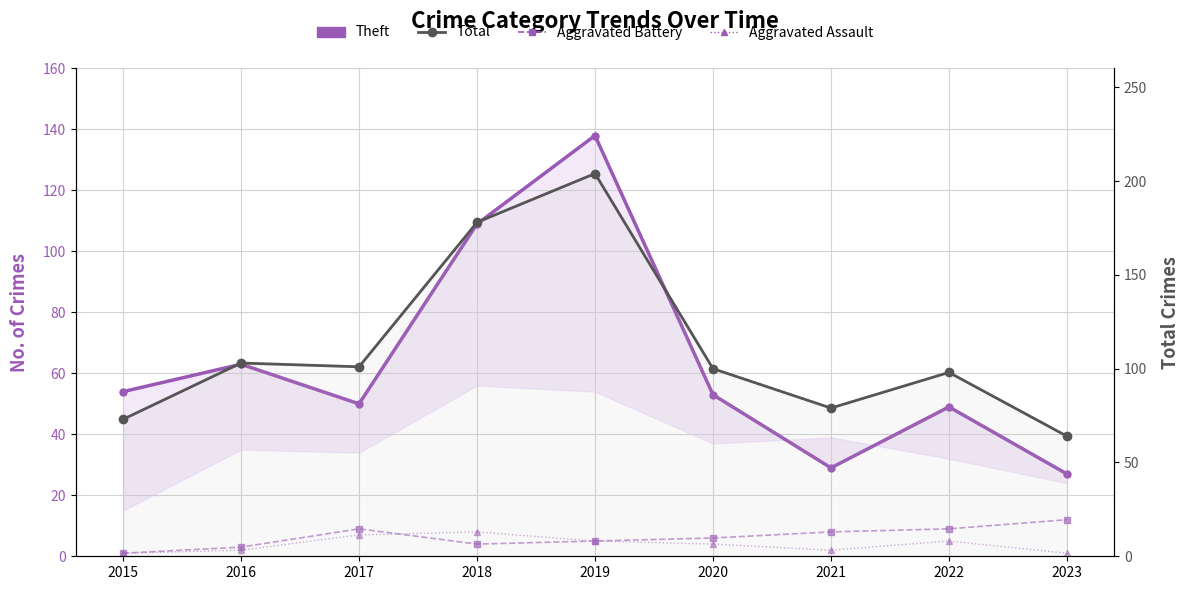

Count the number of data series in this chart.

4